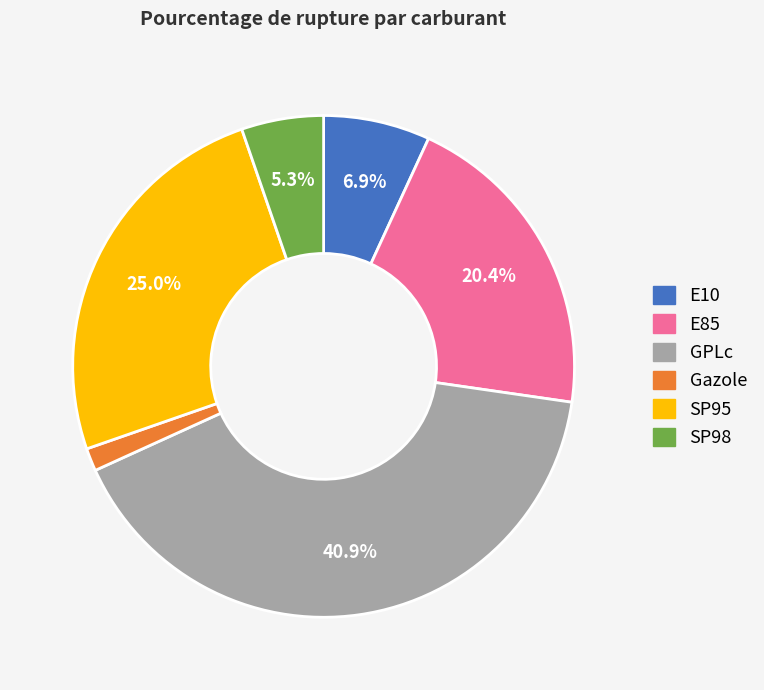

The GPLc slice represents 35% of the pie. True or false?

False